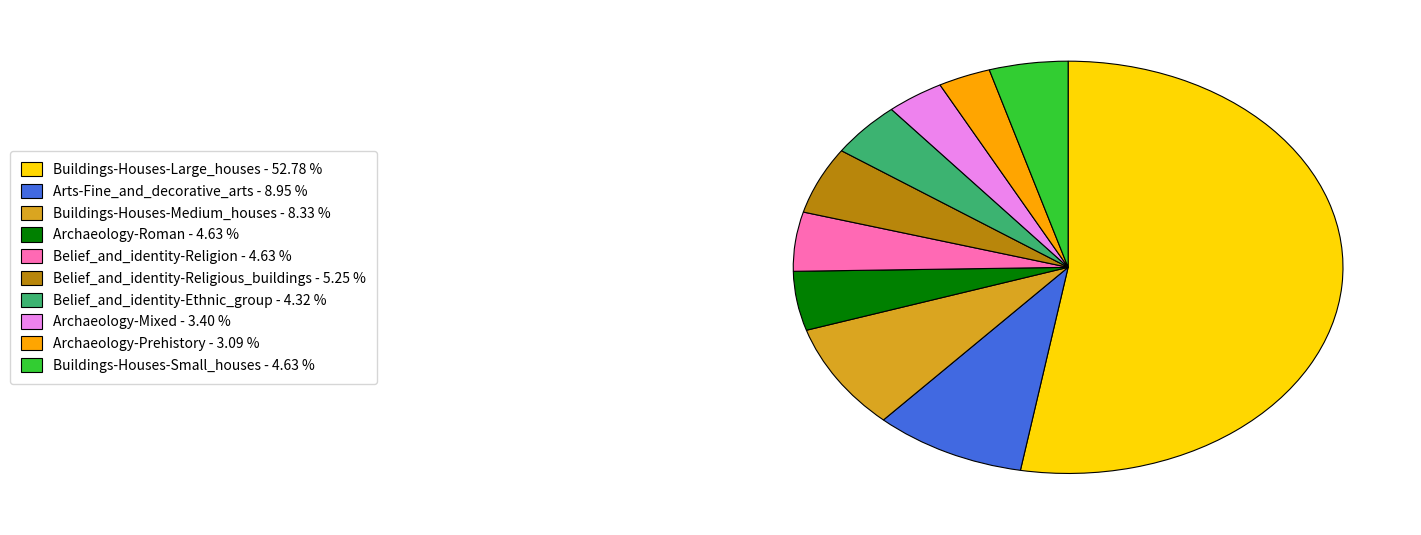

Between Belief_and_identity-Religion - 4.63 % and Buildings-Houses-Large_houses - 52.78 %, which is larger?

Buildings-Houses-Large_houses - 52.78 %